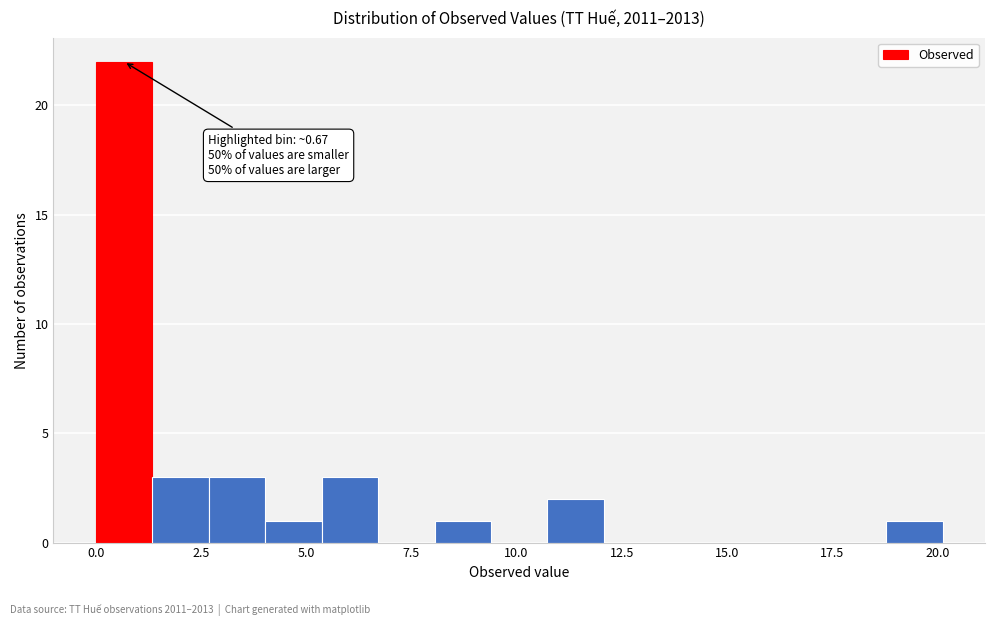

Read against the x-axis, roughly where is the centre of the tallest bar?

0.5